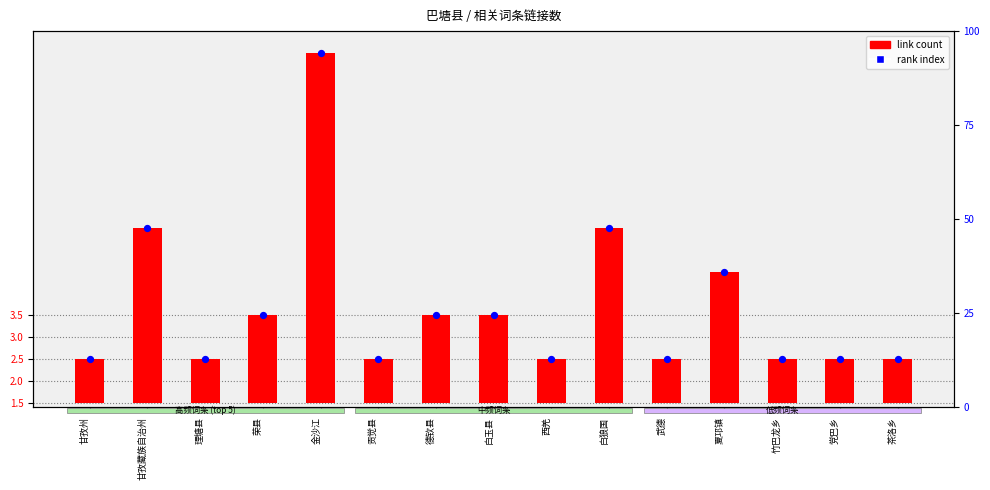

At which category is the sum across all series the highest?

金沙江